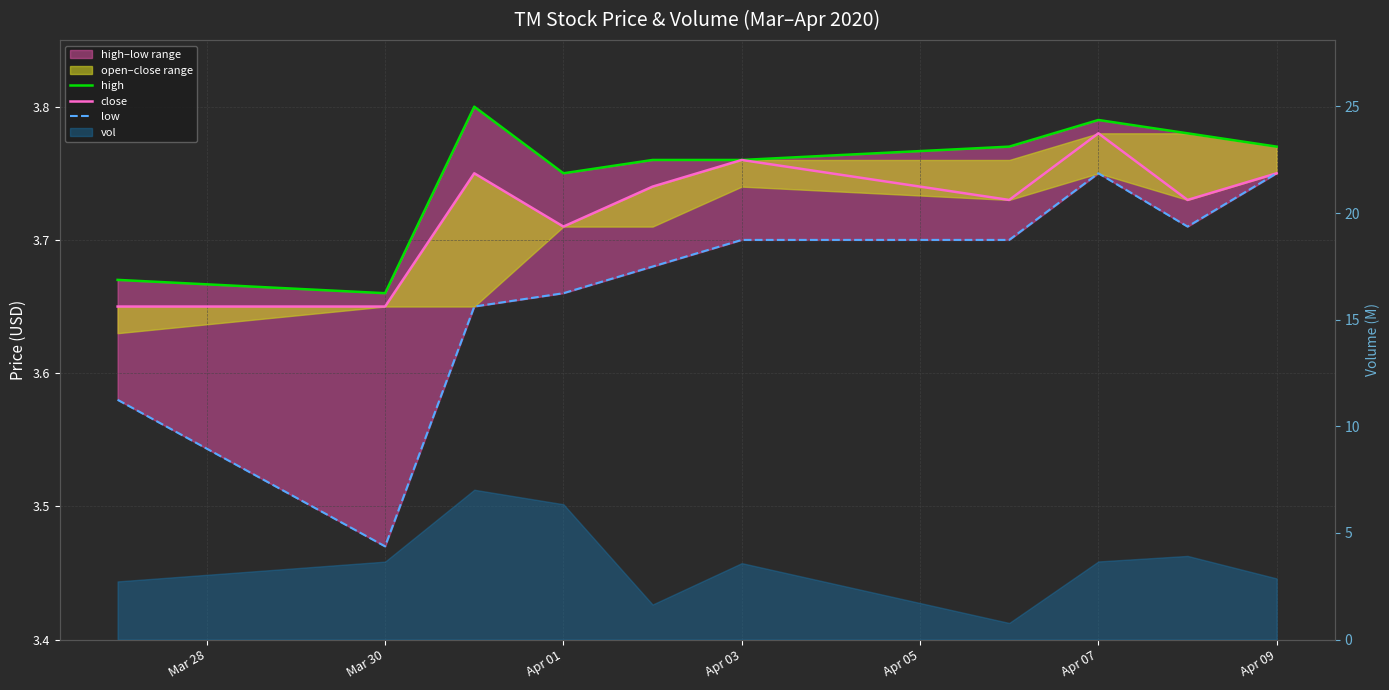

How many interior local peaks does the high series have?

2